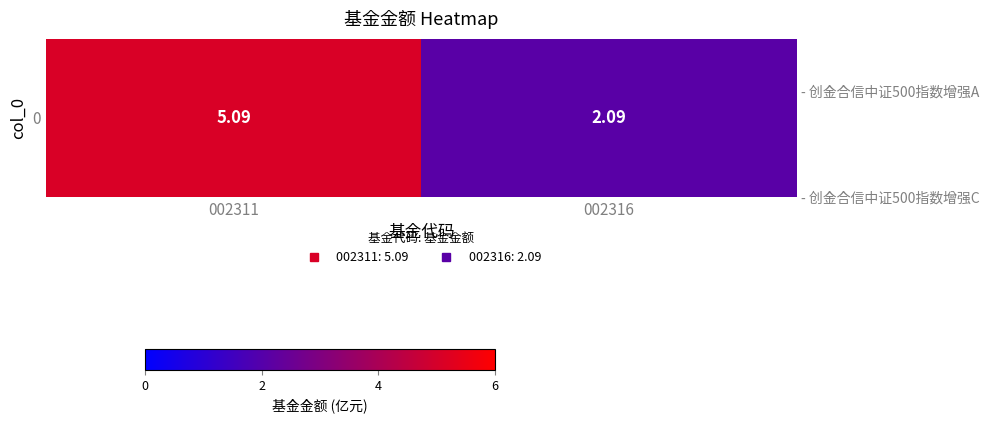

True or false: the data shows 2.1 at 002316.

True